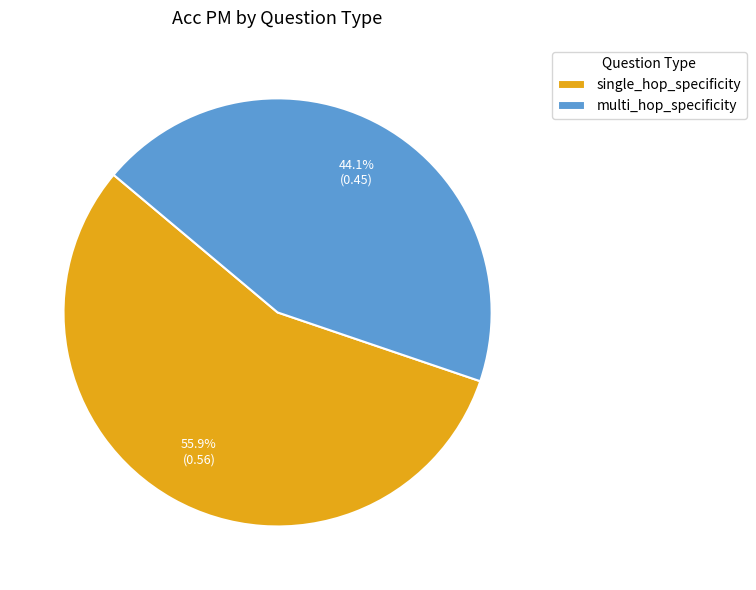

What is the ratio of the value at single_hop_specificity to the value at multi_hop_specificity?

1.3